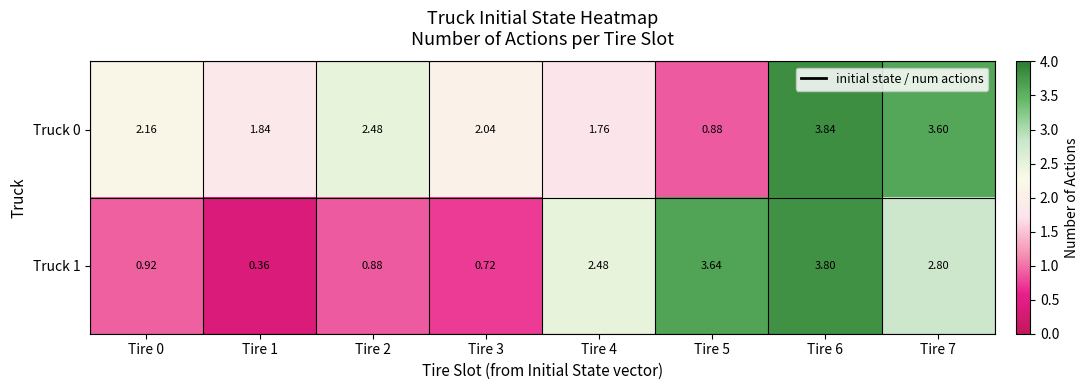

How many values in the Truck 1 series are below 2?

4